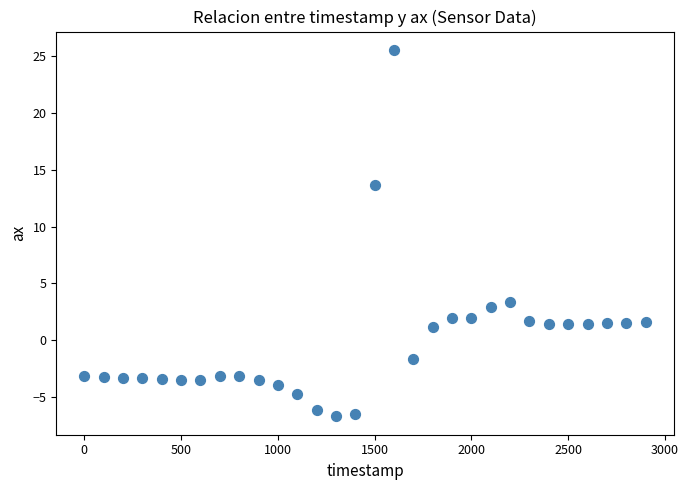

What Y value in the scatter plot is closest to 9?

13.6